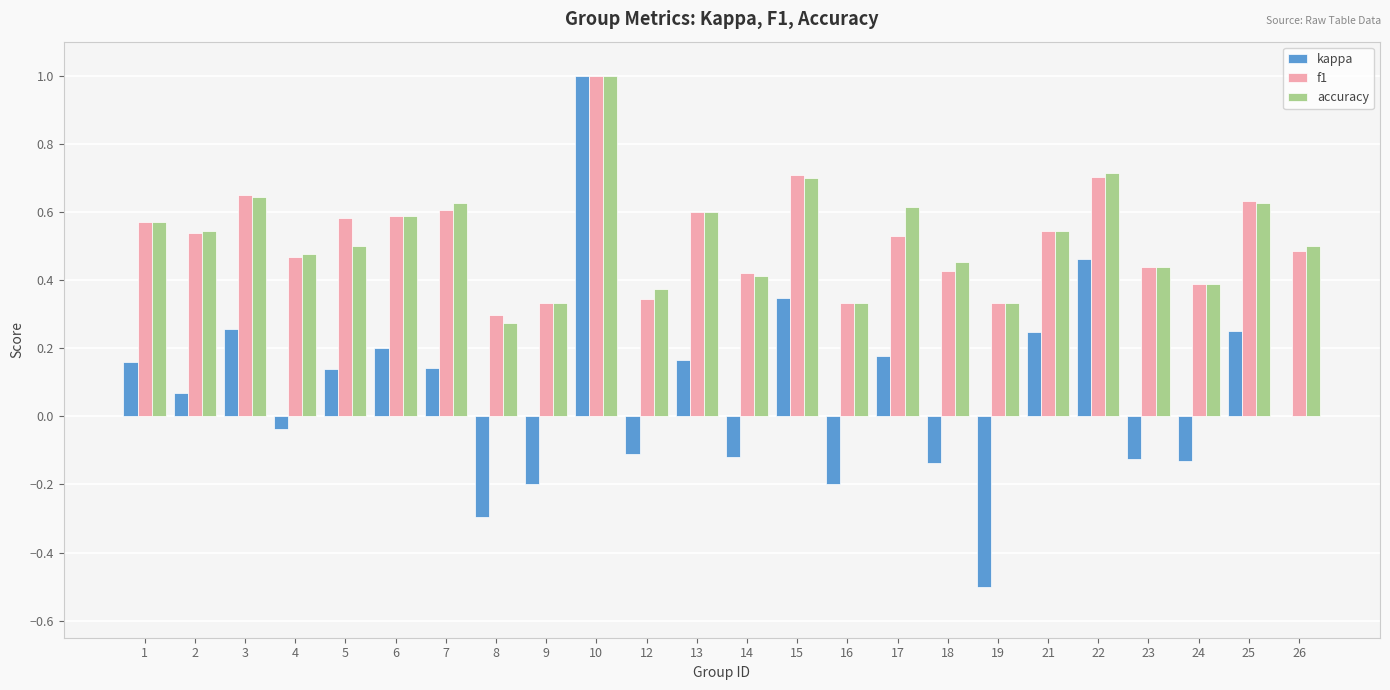

The f1 series shows 0.8 at 1. True or false?

False